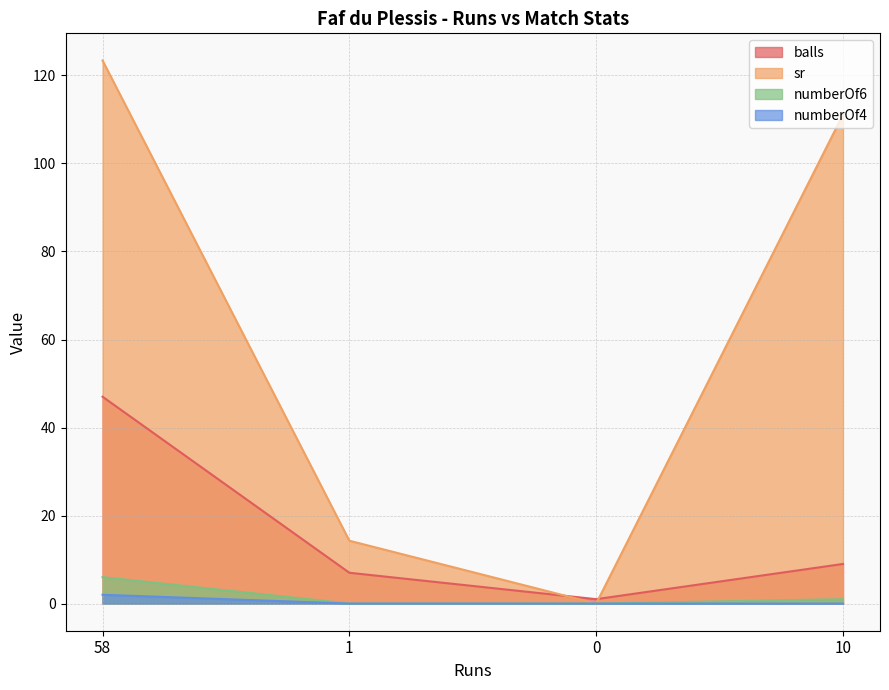

Reading left to right, list all the values displayed in this chart.

balls: 58=47.0	1=7.0	0=1.0	10=9.0
sr: 58=123.4	1=14.3	0=0.0	10=111.1
numberOf6: 58=6.0	1=0.0	0=0.0	10=1.0
numberOf4: 58=2.0	1=0.0	0=0.0	10=0.0